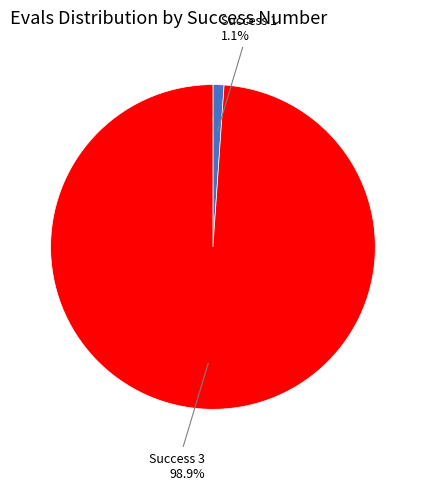

Does any single category account for the majority?

Yes